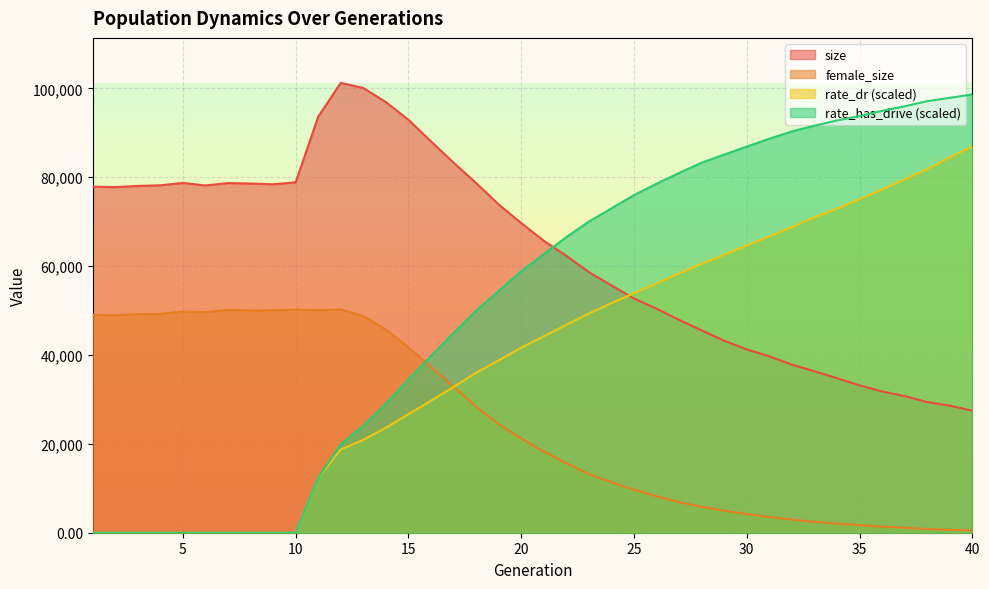

Rank the series by their maximum value, from highest to lowest.

size, rate_has_drive (scaled), rate_dr (scaled), female_size